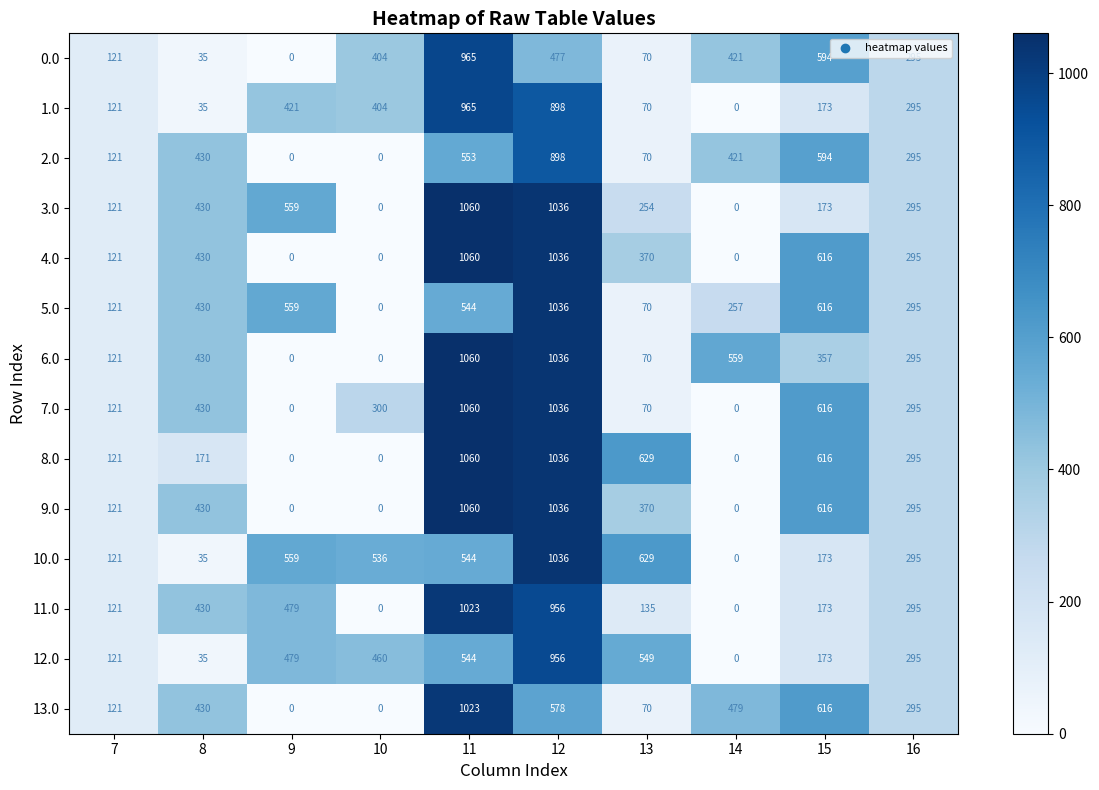

The value of 1.0 at 7 is 121. True or false?

True